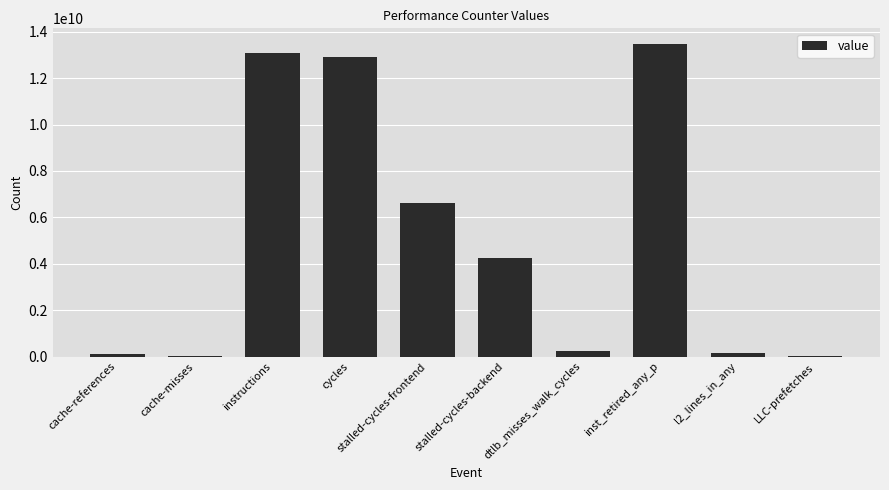

The value at instructions is 18812453181. True or false?

False